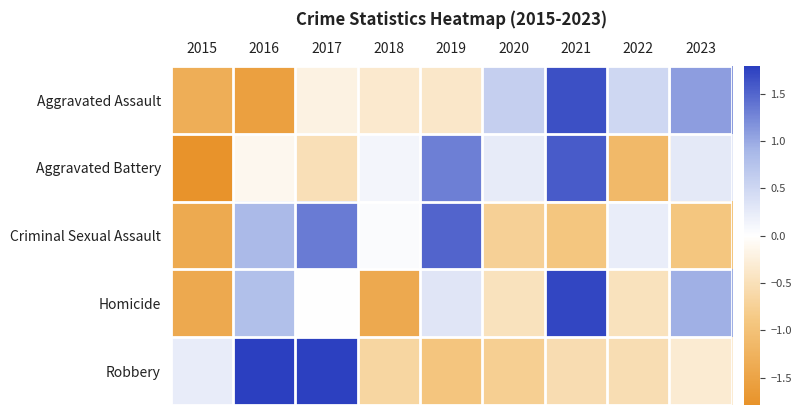

What is the spread (max minus min) of values at 2018?

1.5